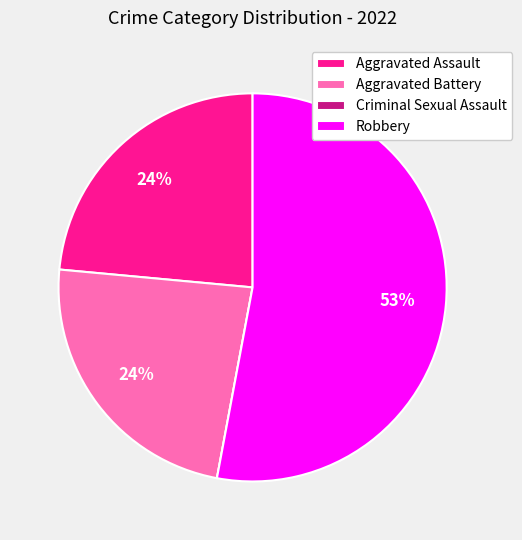

What is the largest slice in the pie chart?

Robbery